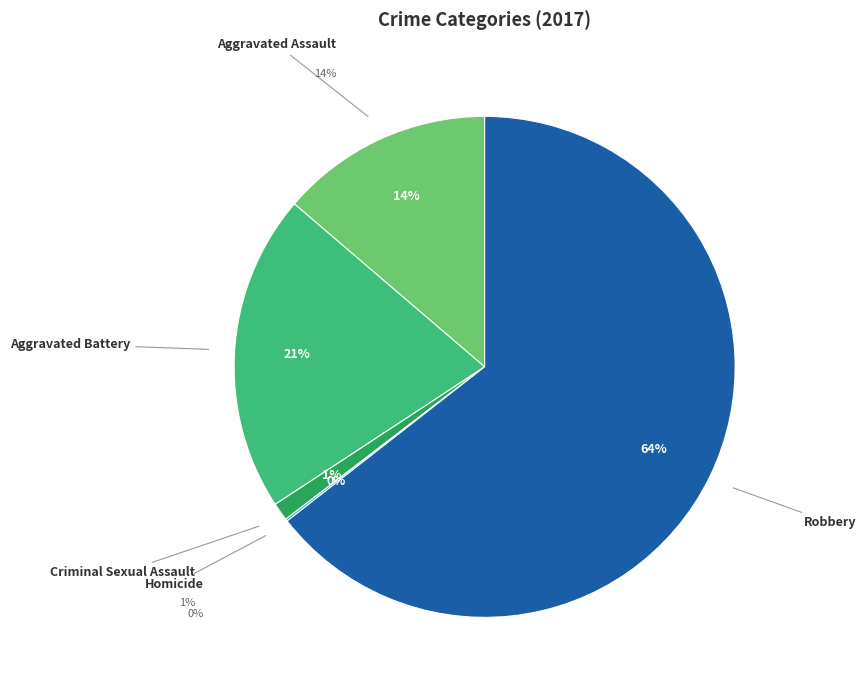

True or false: Homicide accounts for 0% of the total.

True